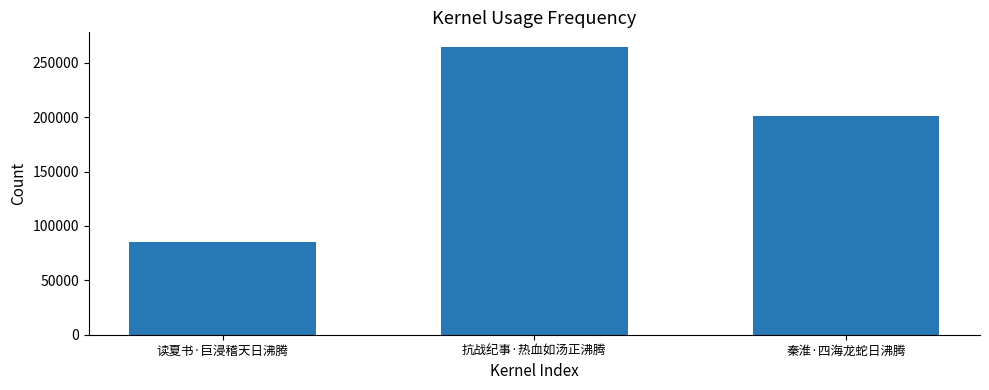

What is the difference between the maximum and minimum values?

180024